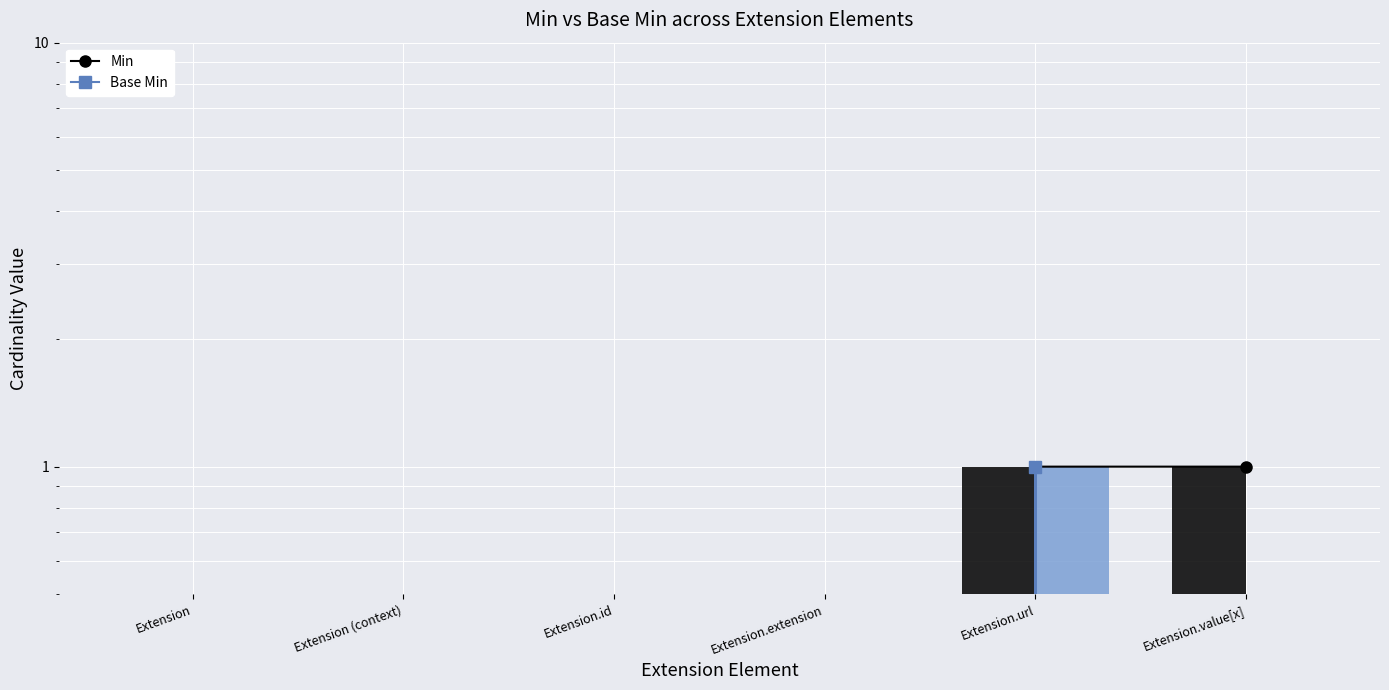

What are all the series names shown in the legend?

Min, Base Min